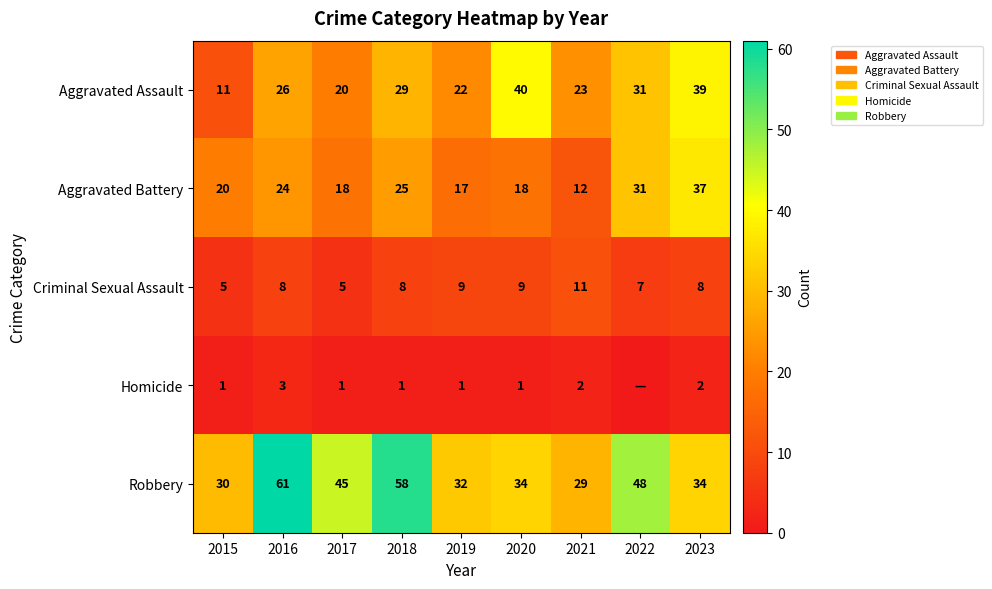

What is the spread (max minus min) of values at 2023?

37